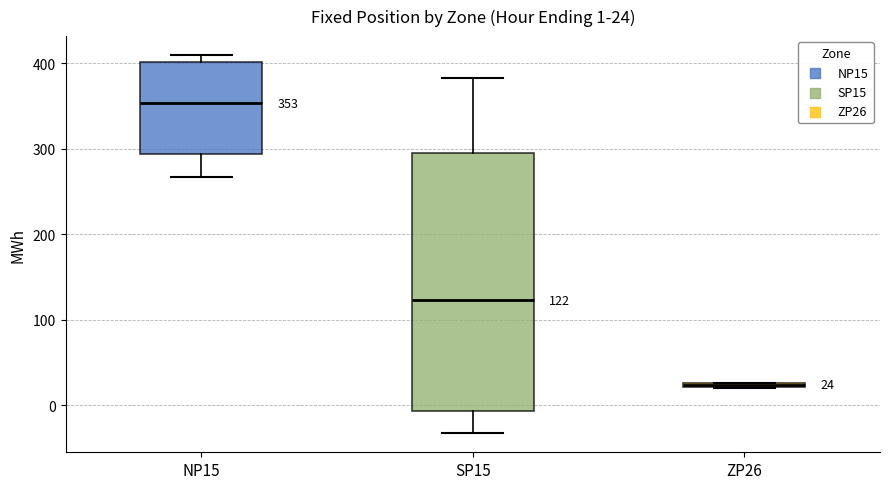

Comparing the boxes themselves (not the whiskers), which one is the tallest?

SP15